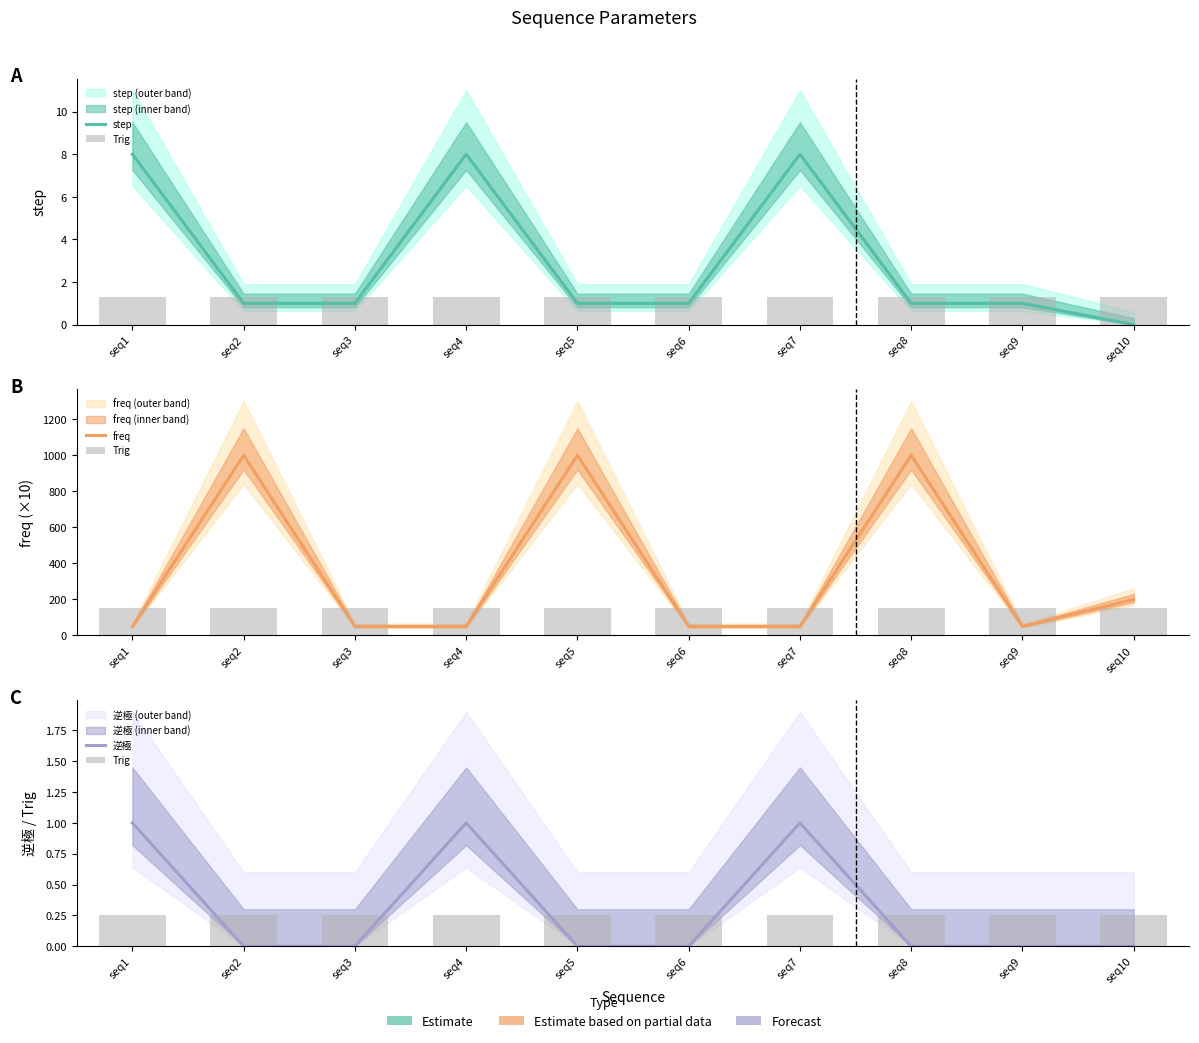

What is the sum of the 逆極 values at seq1 and seq10?

1.0